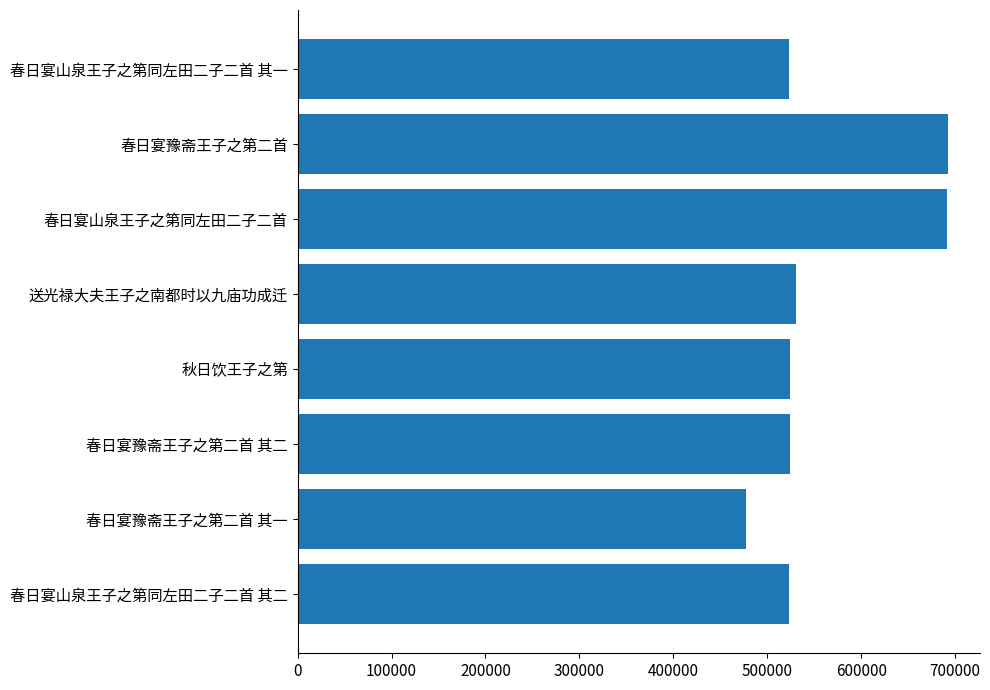

How many data points are less than 524292?

4